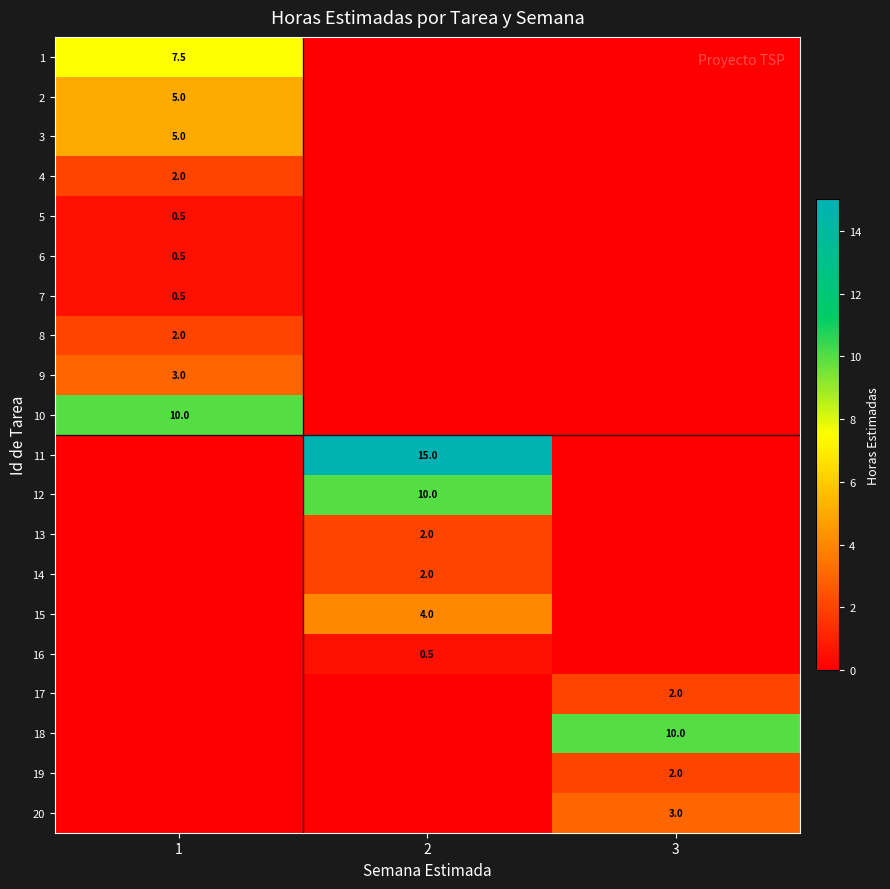

How many values in the row_19 series exceed 0?

1